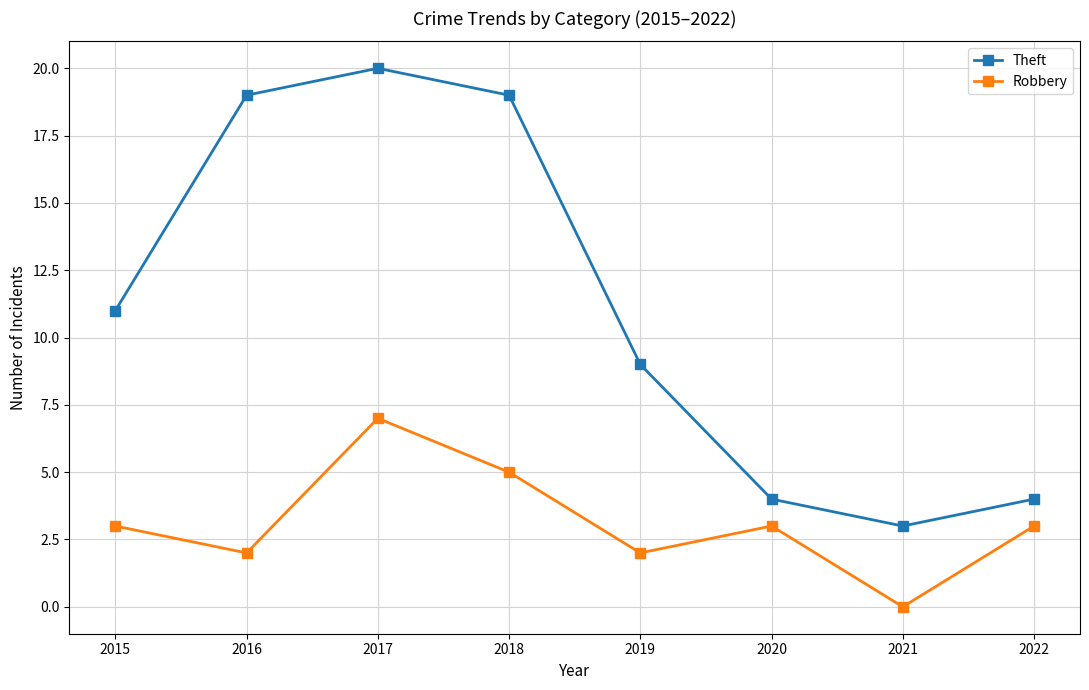

What is the value of the Robbery point at the 3rd from the left?

7